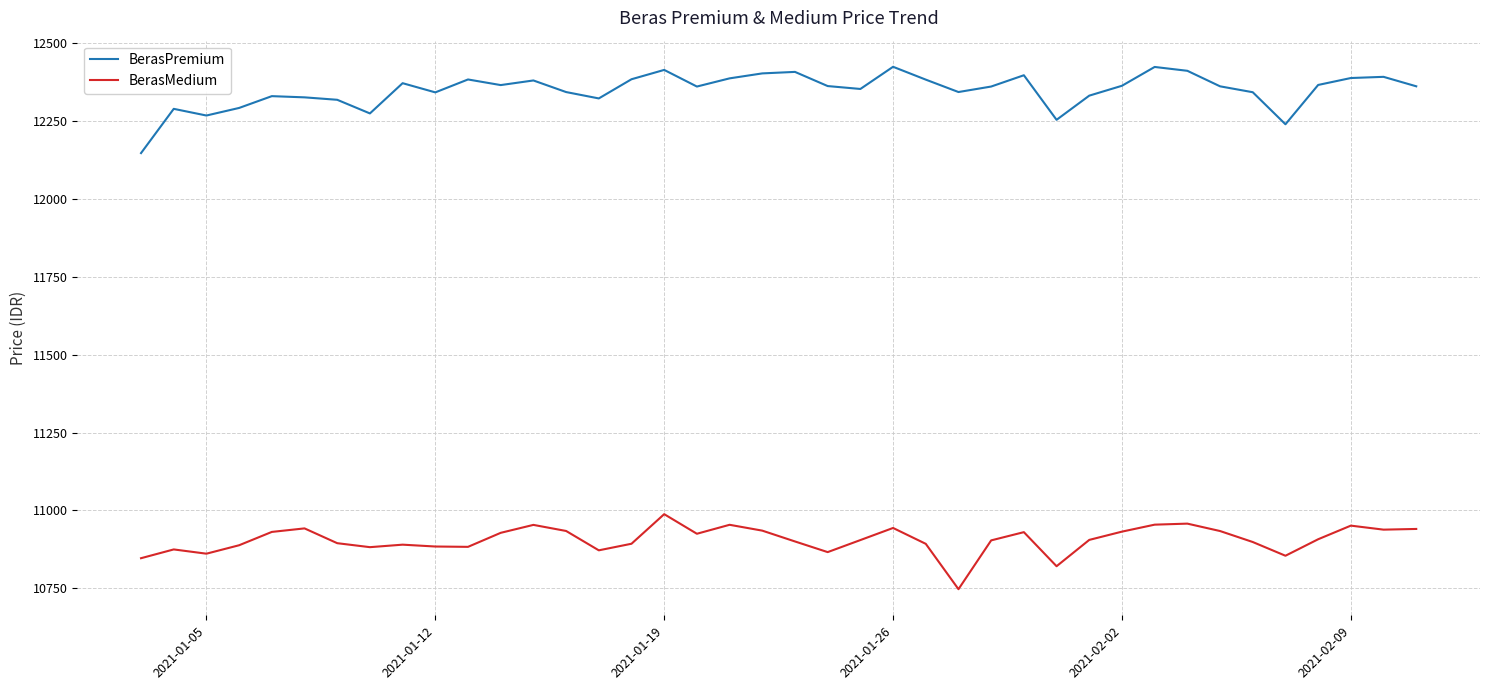

What is the highest value of the BerasMedium series?

10988.2